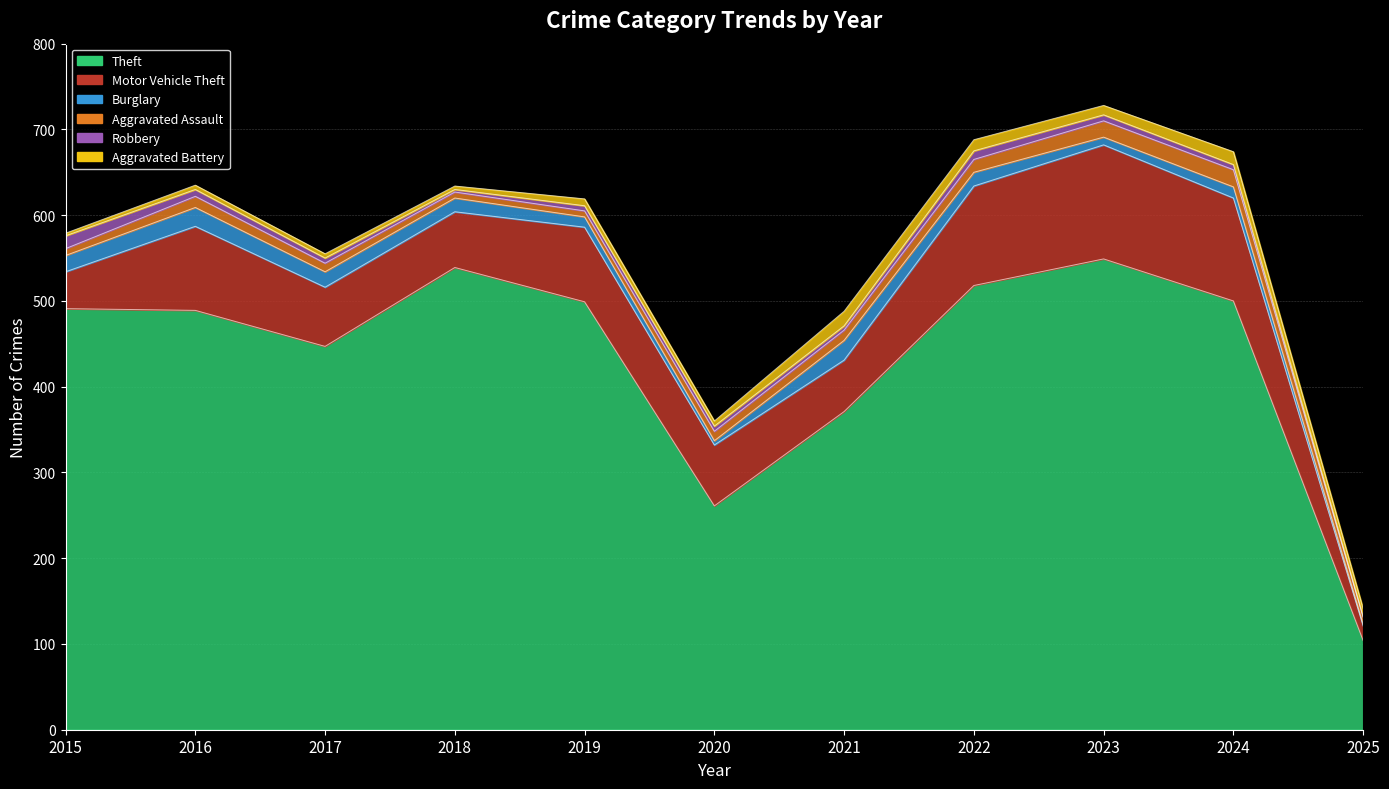

What is the difference between the second highest and second lowest values in the Robbery series?

7